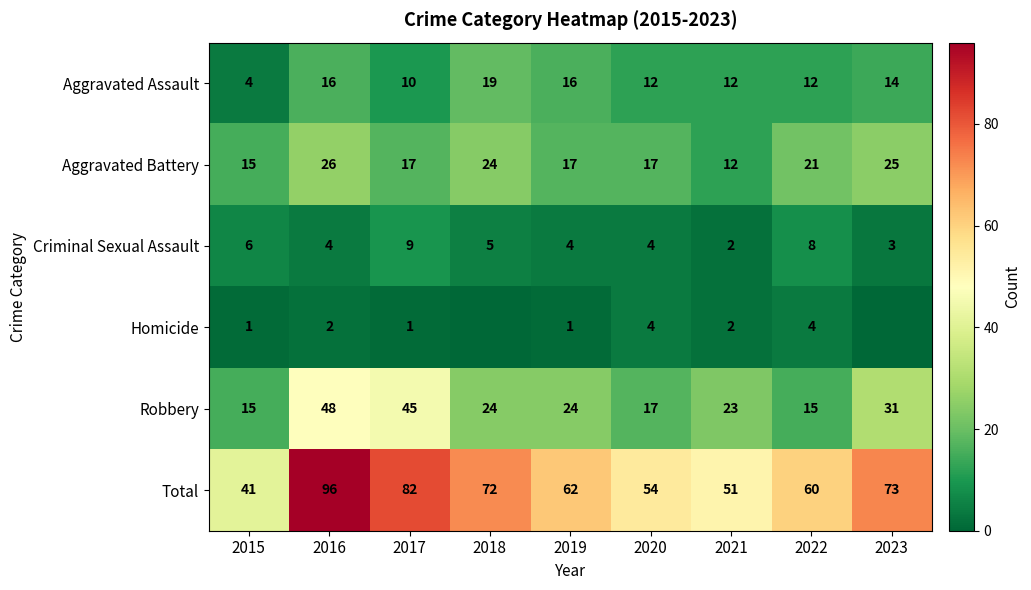

At 2022, list the series in order from largest to smallest.

Total, Aggravated Battery, Robbery, Aggravated Assault, Criminal Sexual Assault, Homicide